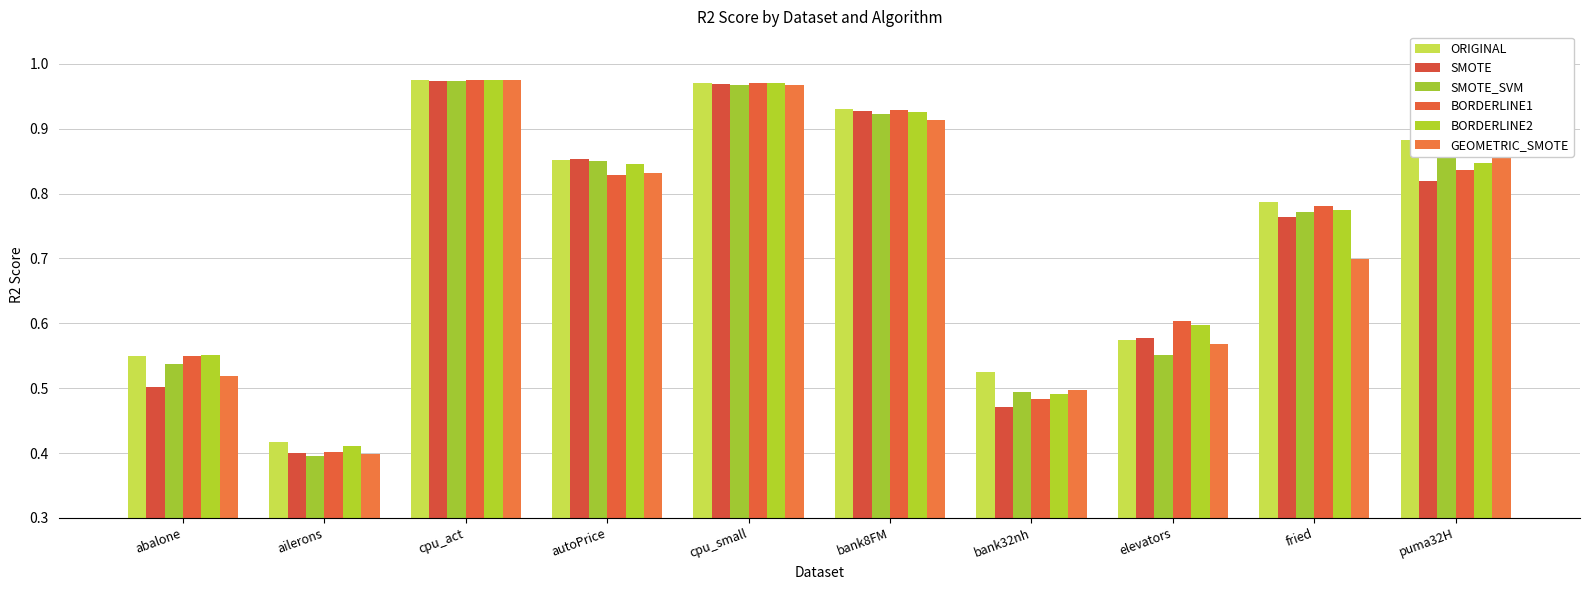

Count the number of categories in the chart.

10